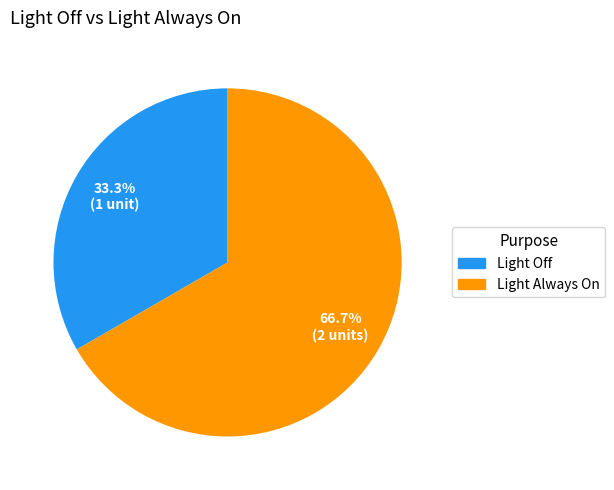

What percentage do Light Off and Light Always On together represent?

100.0%